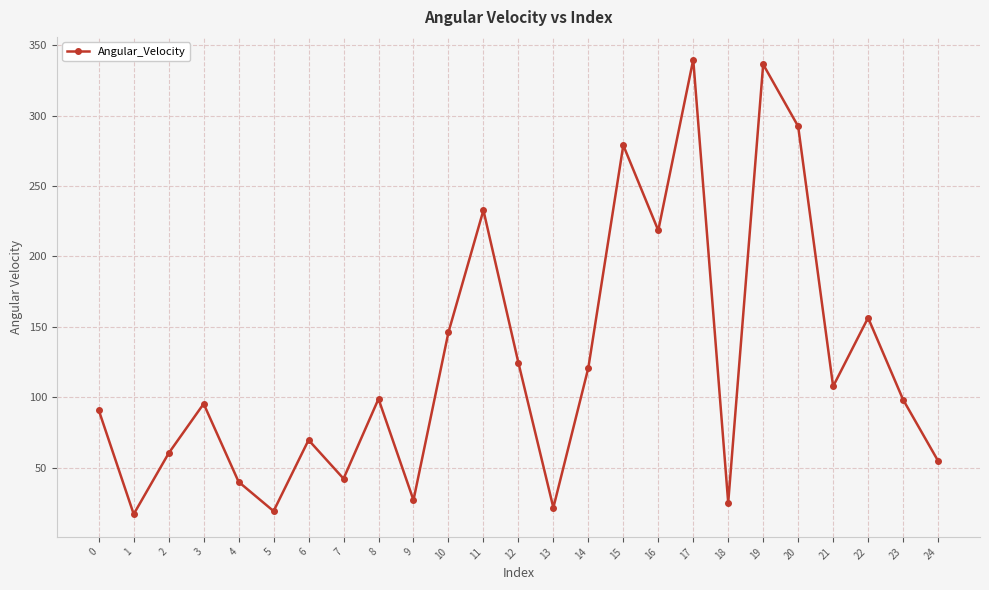

What is the smallest value displayed?

17.0